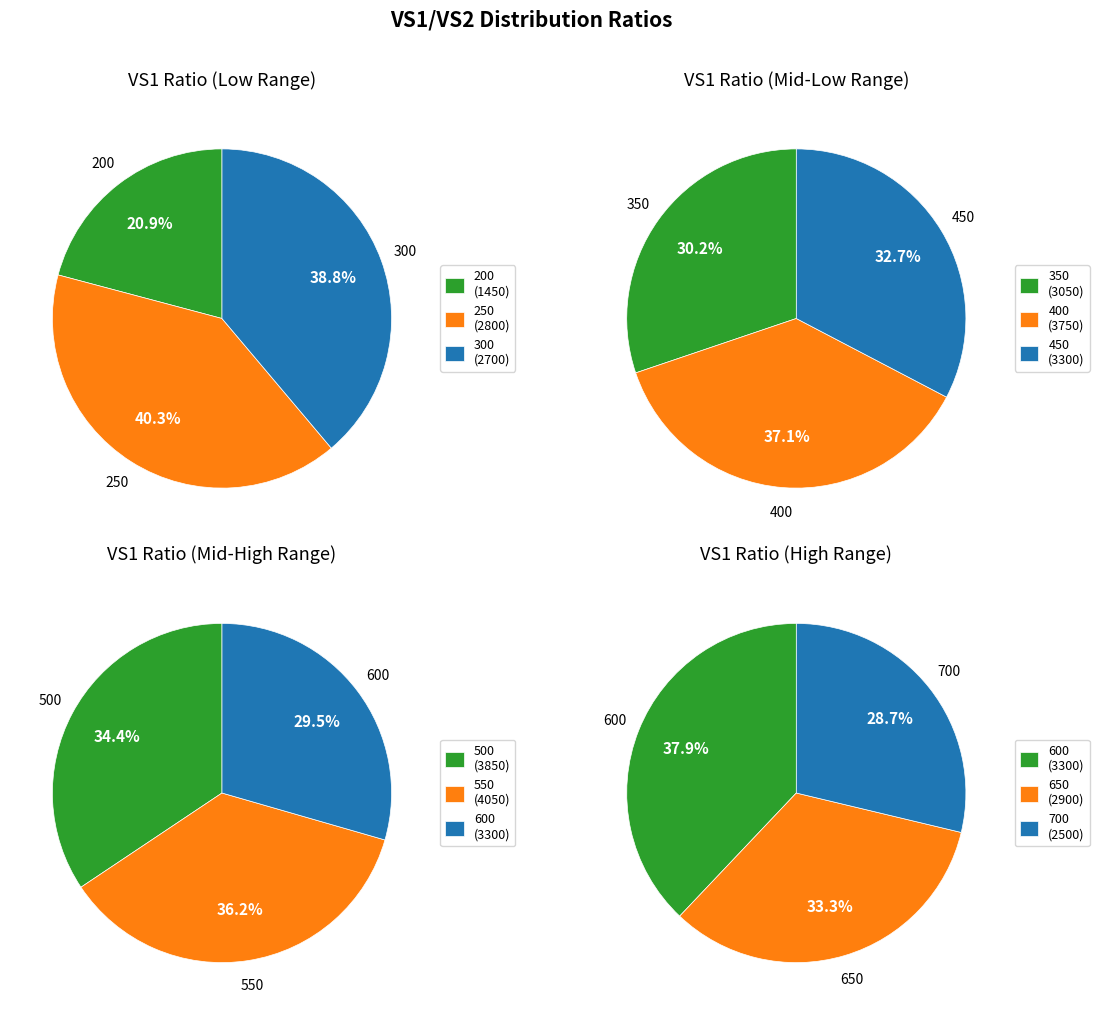

What is the smallest slice in the pie chart?

200